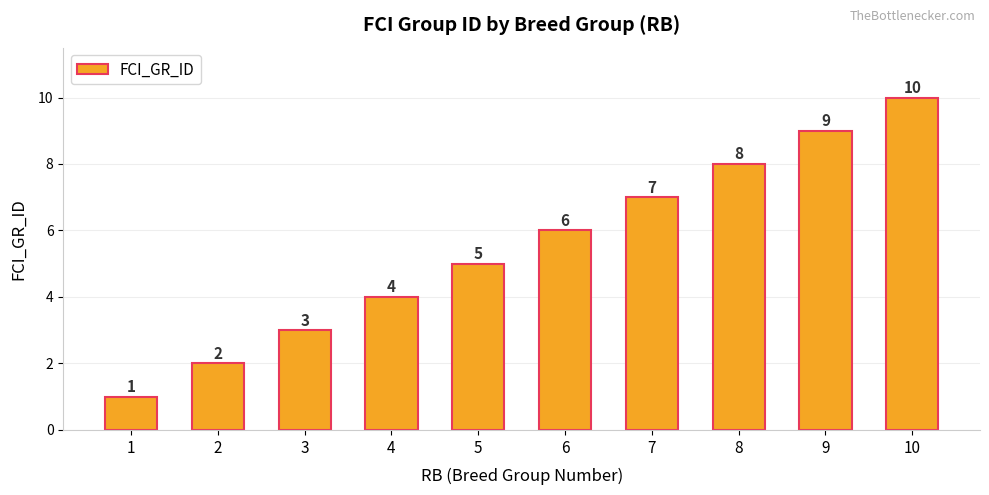

What is the value of the 5th bar from the left?

5